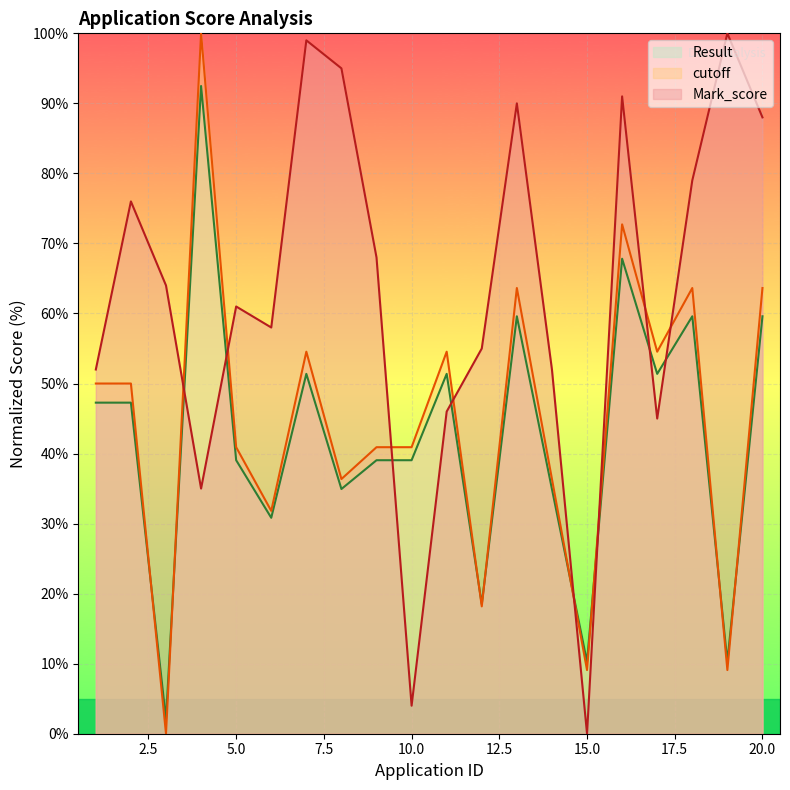

Reading right to left, transcribe all the data shown in this chart.

Mark_score: 20=88.0	19=100.0	18=79.0	17=45.0	16=91.0	15=0.0	14=52.0	13=90.0	12=55.0	11=46.0	10=4.0	9=68.0	8=95.0	7=99.0	6=58.0	5=61.0	4=35.0	3=64.0	2=76.0	1=52.0
cutoff: 20=59.6	19=10.3	18=59.6	17=51.4	16=67.8	15=10.3	14=34.9	13=59.6	12=18.5	11=51.4	10=39.0	9=39.0	8=34.9	7=51.4	6=30.8	5=39.0	4=92.5	3=2.1	2=47.3	1=47.3
Result: 20=63.6	19=9.1	18=63.6	17=54.5	16=72.7	15=9.1	14=36.4	13=63.6	12=18.2	11=54.5	10=40.9	9=40.9	8=36.4	7=54.5	6=31.8	5=40.9	4=100.0	3=0.0	2=50.0	1=50.0